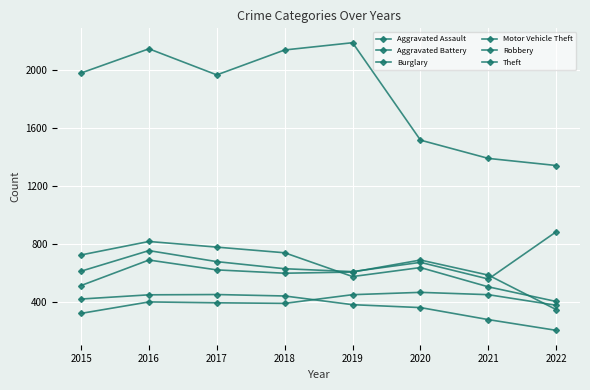

Between 2019 and 2021, which series saw the biggest shift?

Theft